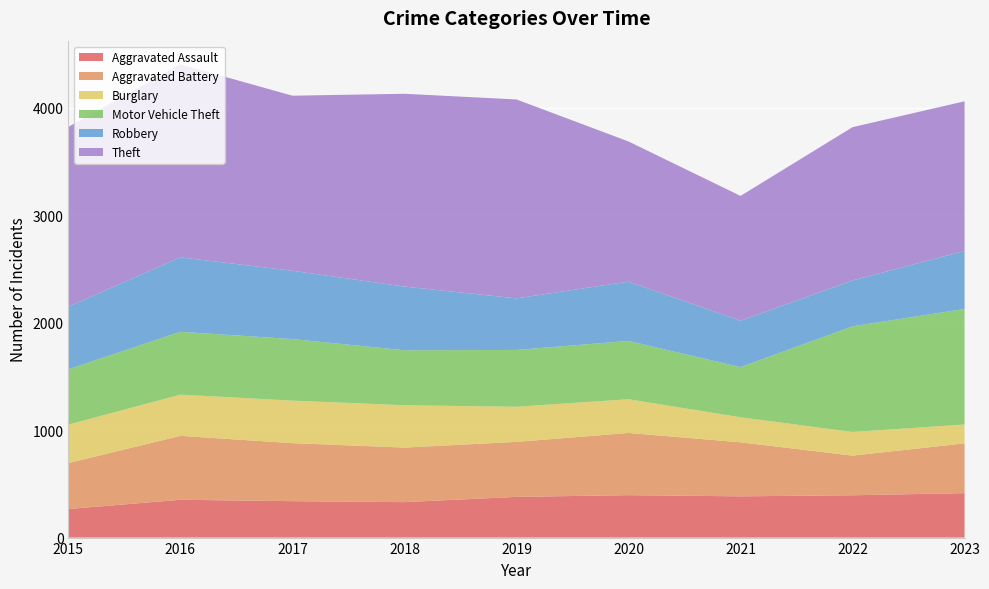

Reading left to right, extract all data points from this chart.

Aggravated Assault: 266	352	339	330	379	395	384	394	414
Aggravated Battery: 428	595	540	508	512	579	503	369	463
Burglary: 358	384	396	394	327	314	233	220	176
Motor Vehicle Theft: 515	585	573	512	529	543	467	984	1076
Robbery: 583	693	636	593	480	552	432	427	539
Theft: 1674	1797	1630	1795	1852	1305	1162	1427	1394